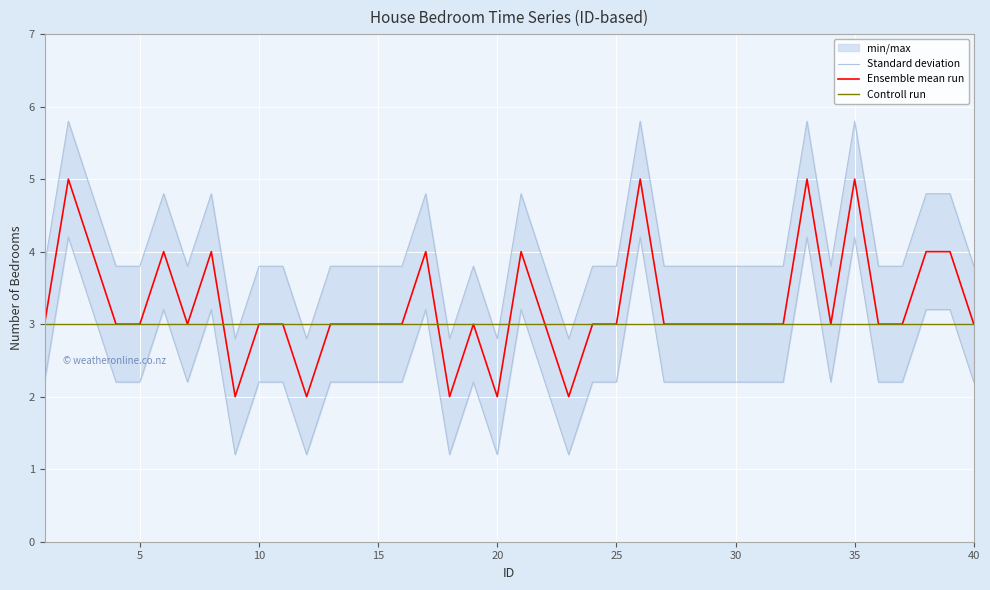

Is this an area chart (filled region under the line)?

No